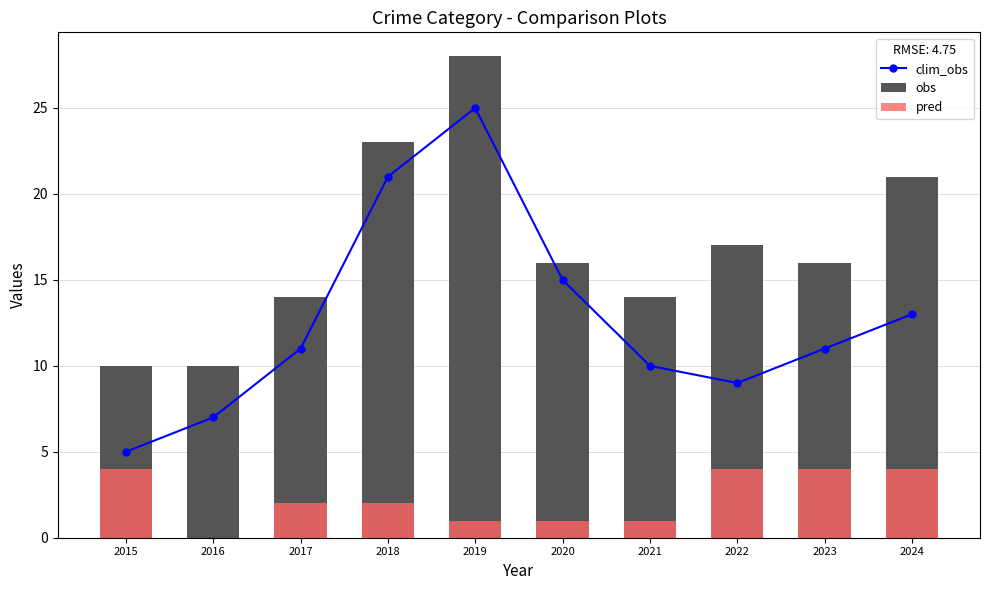

What are all the series names shown in the legend?

clim_obs, obs, pred